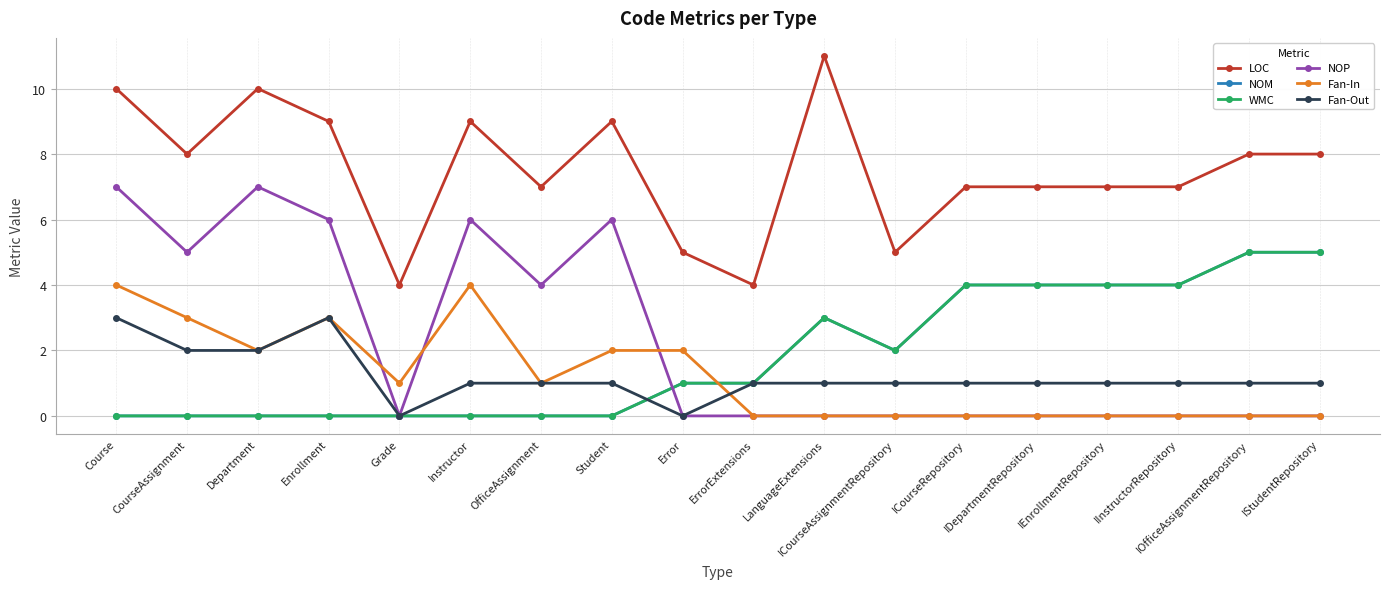

List the labels in order of NOM value, smallest first.

Course, CourseAssignment, Department, Enrollment, Grade, Instructor, OfficeAssignment, Student, Error, ErrorExtensions, ICourseAssignmentRepository, LanguageExtensions, ICourseRepository, IDepartmentRepository, IEnrollmentRepository, IInstructorRepository, IOfficeAssignmentRepository, IStudentRepository